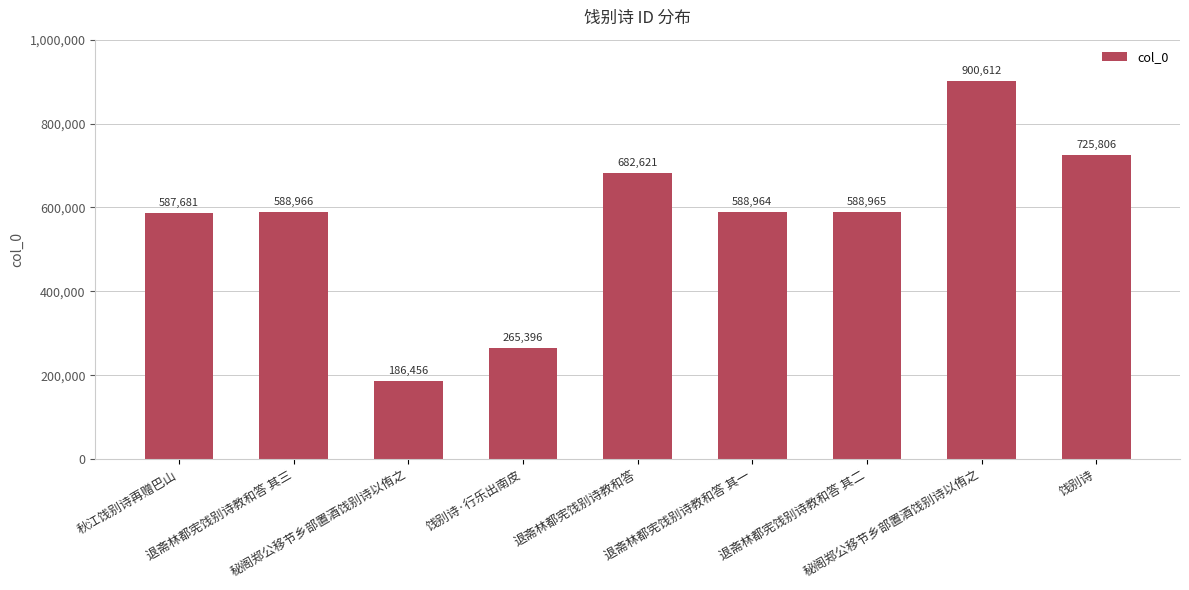

Rank the categories by value from highest to lowest.

秘阁郑公移节乡部置酒饯别诗以侑之, 饯别诗, 退斋林都宪饯别诗教和答, 退斋林都宪饯别诗教和答 其三, 退斋林都宪饯别诗教和答 其二, 退斋林都宪饯别诗教和答 其一, 秋江饯别诗再赠巴山, 饯别诗·行乐出南皮, 秘阁郑公移节乡部置酒饯别诗以侑之